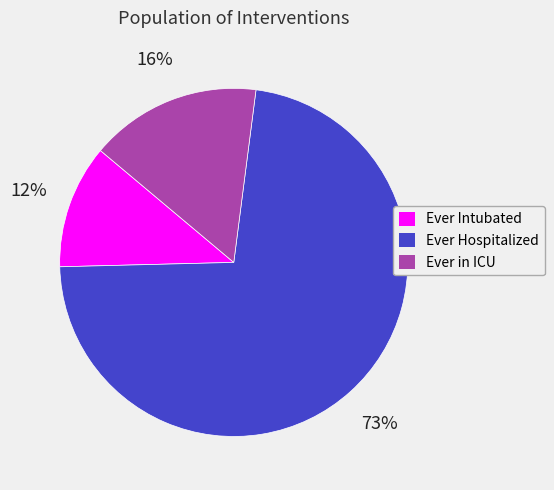

To the nearest percent, what is the difference between the Ever Intubated and Ever in ICU slice percentages?

4%